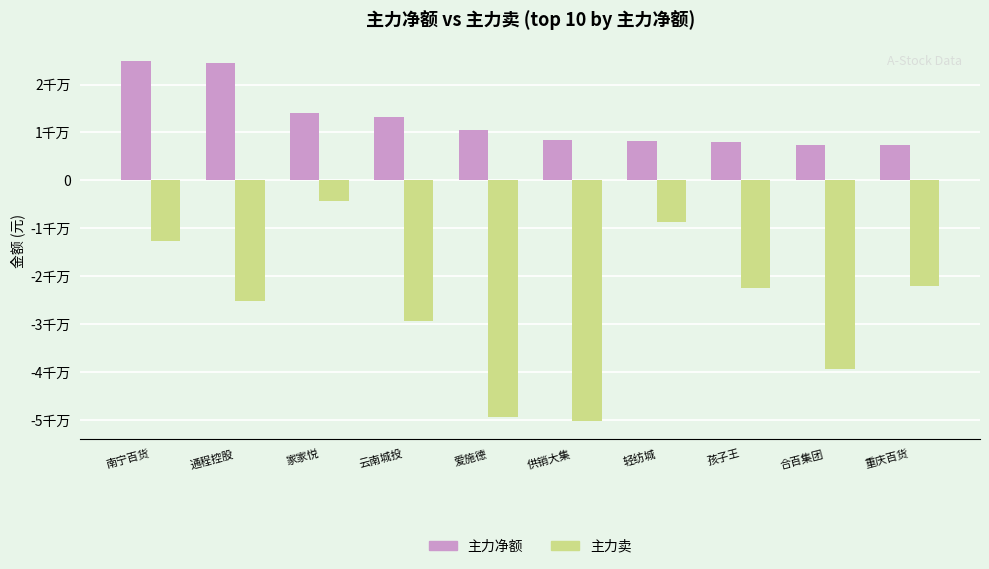

Are the bars grouped side by side (vs. stacked)?

Yes